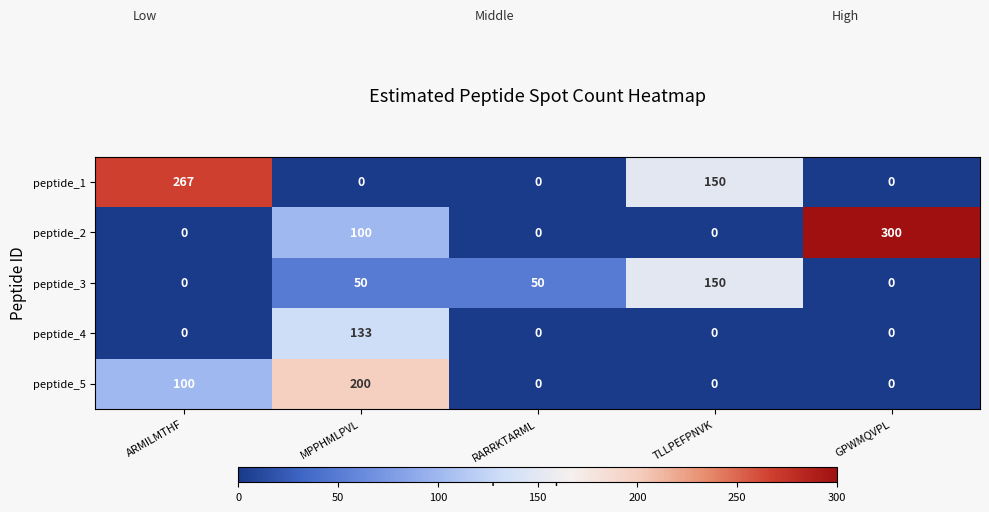

Reading right to left, transcribe all the data shown in this chart.

peptide_1: 0	150	0	0	267
peptide_2: 300	0	0	100	0
peptide_3: 0	150	50	50	0
peptide_4: 0	0	0	133	0
peptide_5: 0	0	0	200	100